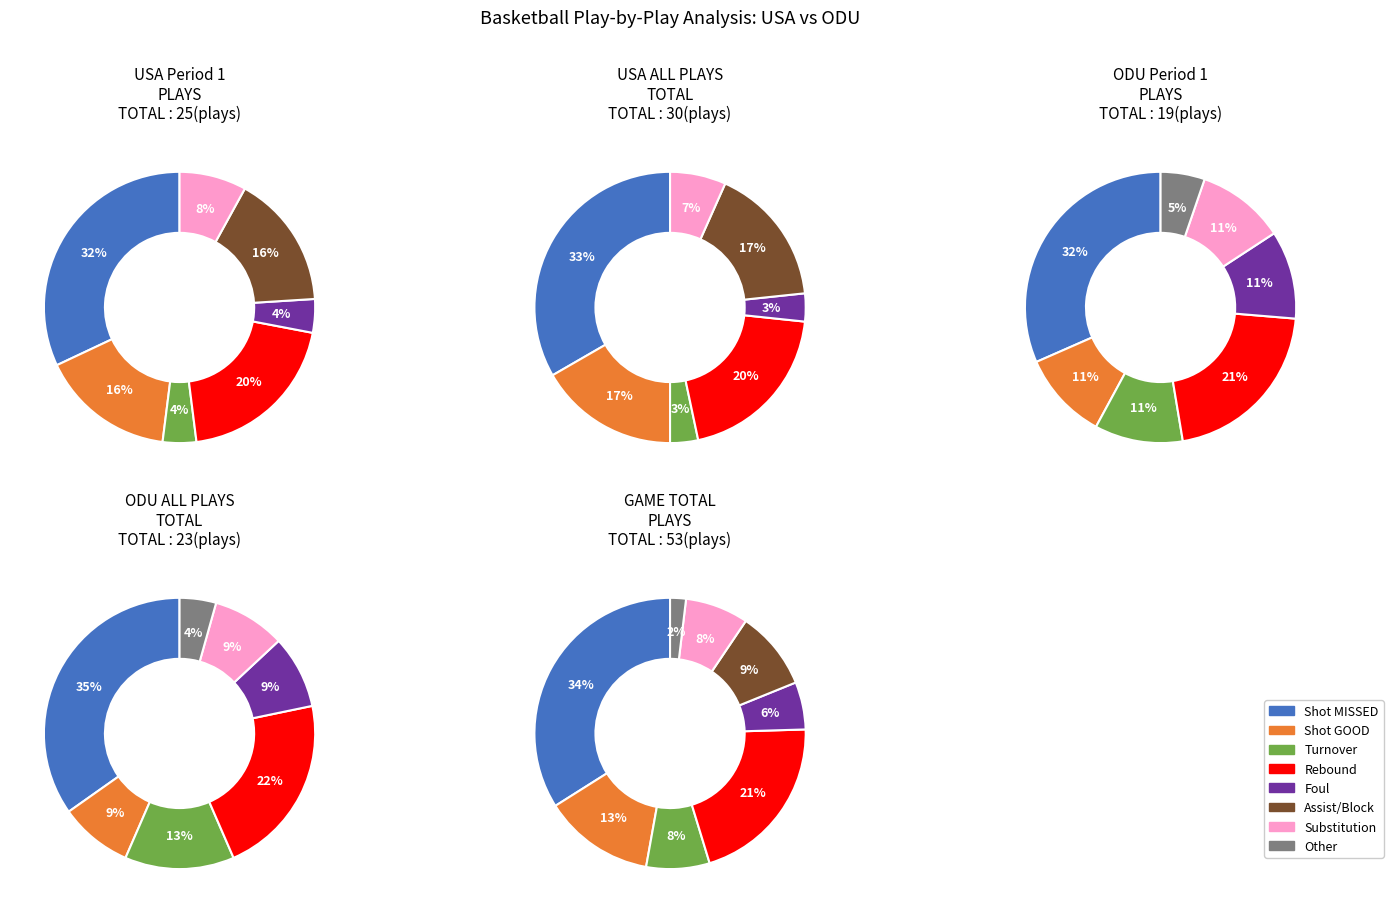

Is 7 the majority of the pie?

No